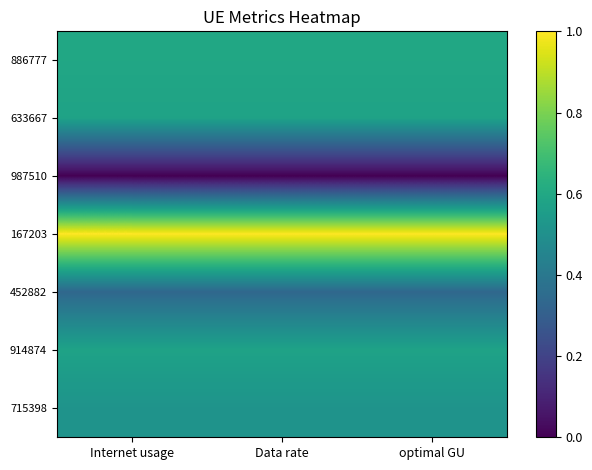

At which category does the chart reach its peak across all series?

Internet usage